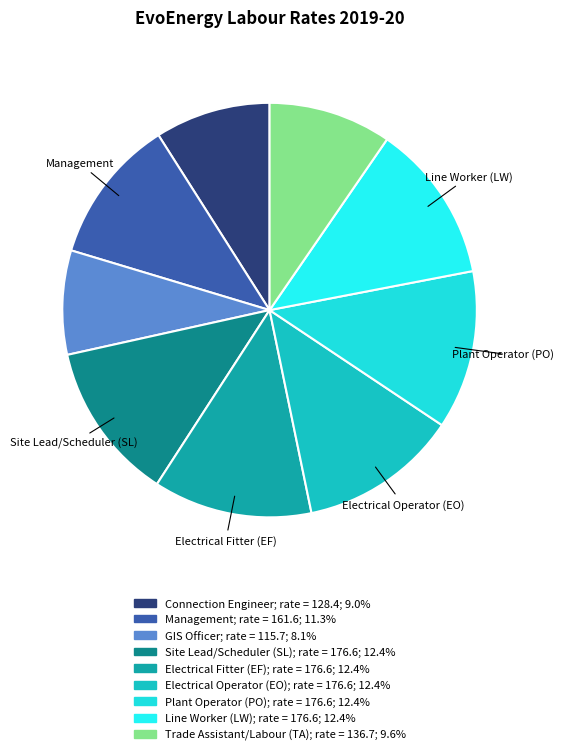

Do Connection Engineer and Plant Operator (PO) together represent more than half of the pie?

No